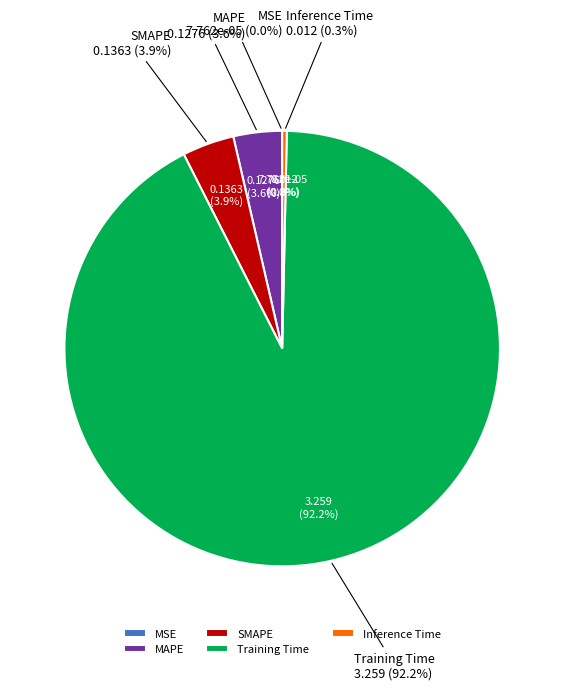

To the nearest percent, what is the average slice percentage?

20%